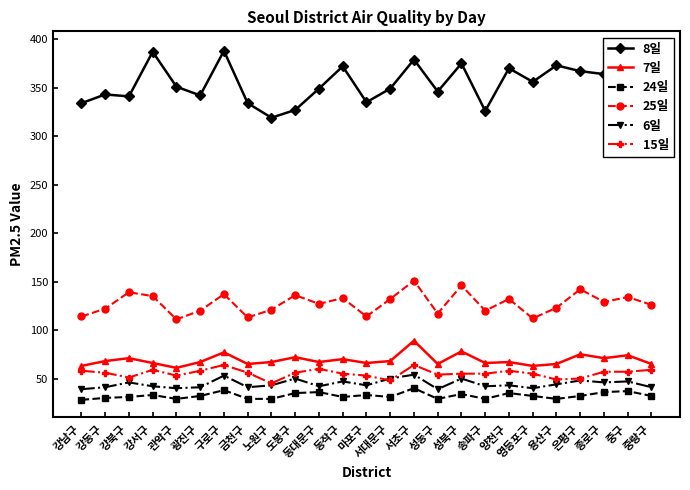

What are all the series names shown in the legend?

8일, 7일, 24일, 25일, 6일, 15일